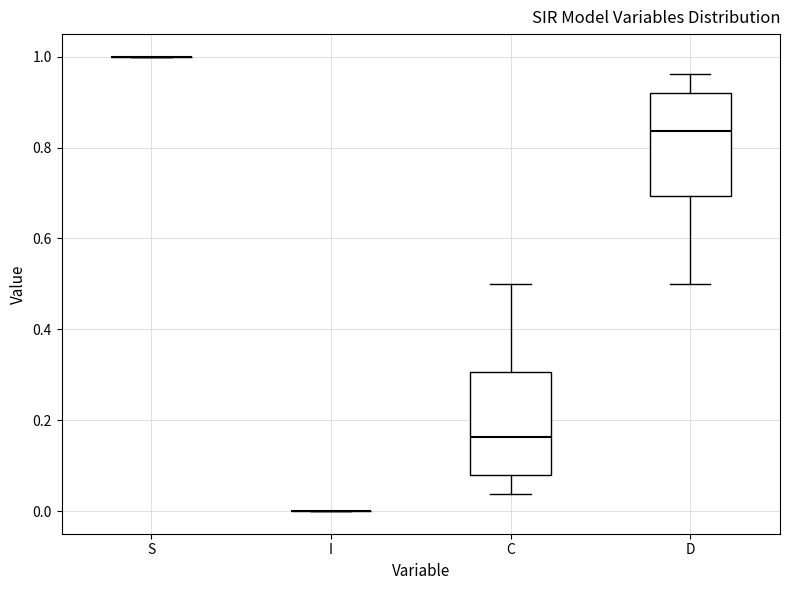

Where does the lower whisker of the box for D end on the y-axis? The values are not printed on the chart, so give them approximately, as read against the axis.

0.50